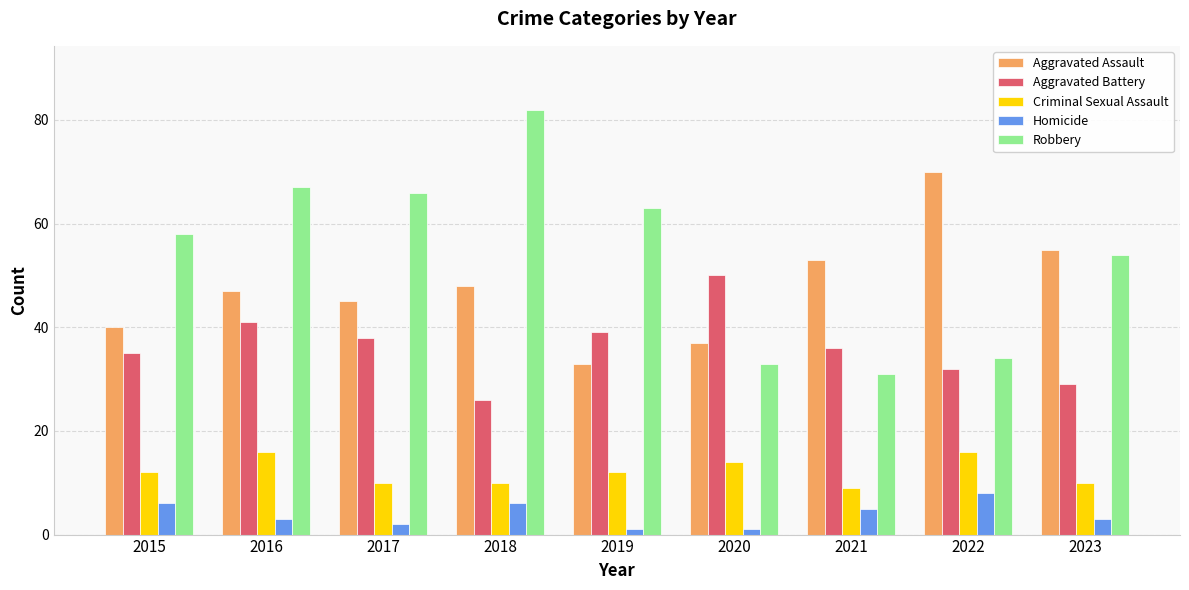

The Aggravated Battery series shows 41 at 2016. True or false?

True